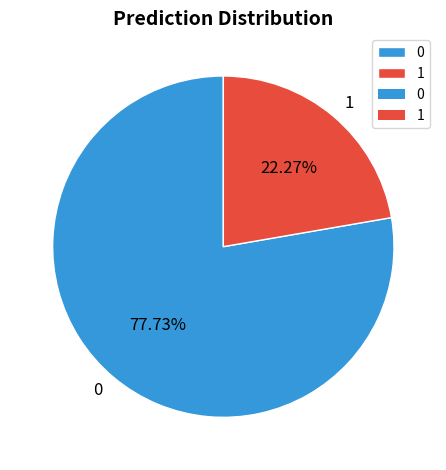

To the nearest percent, what percentage of the pie is 0?

78%